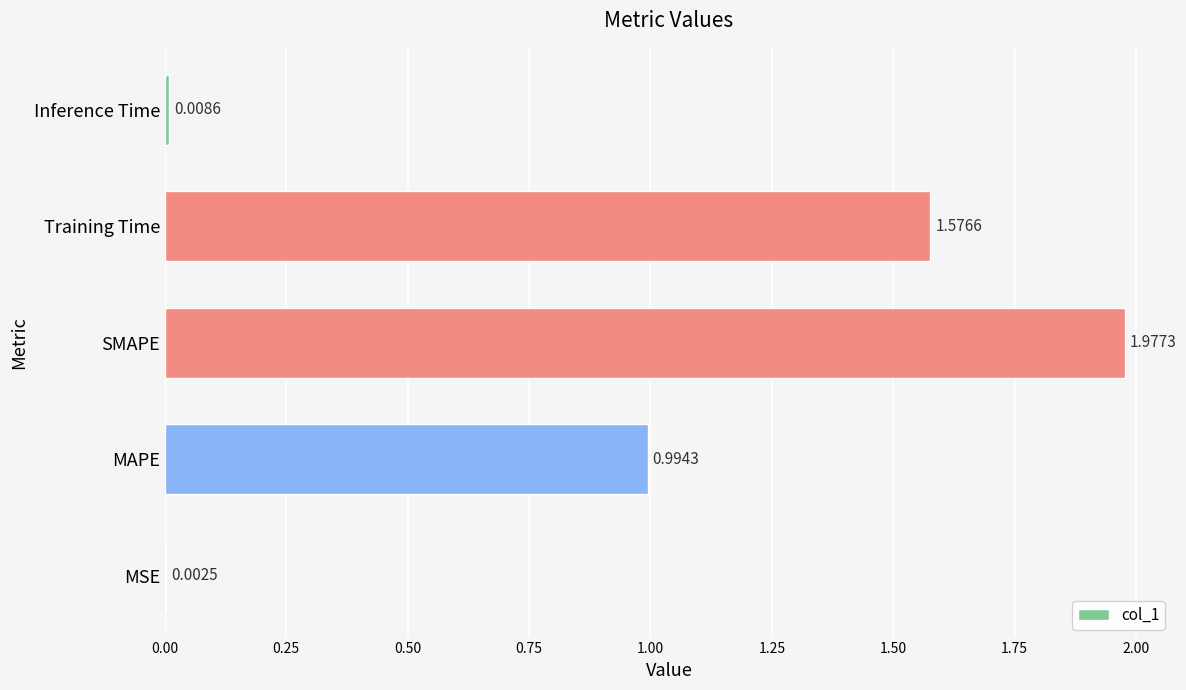

Between Training Time and SMAPE, which is larger?

SMAPE